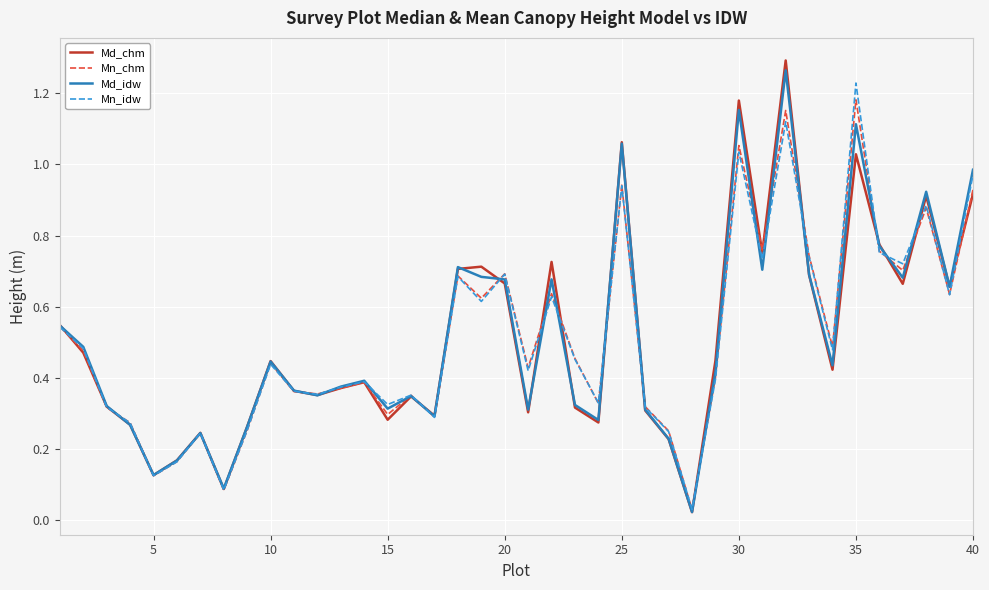

Which series has the widest spread of values?

Md_chm